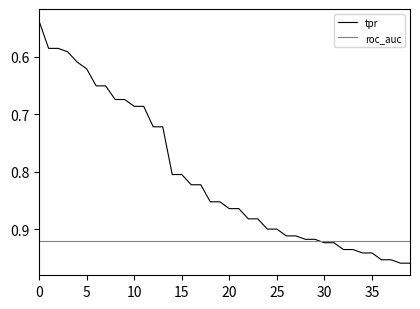

Which series has the largest total across all categories?

roc_auc